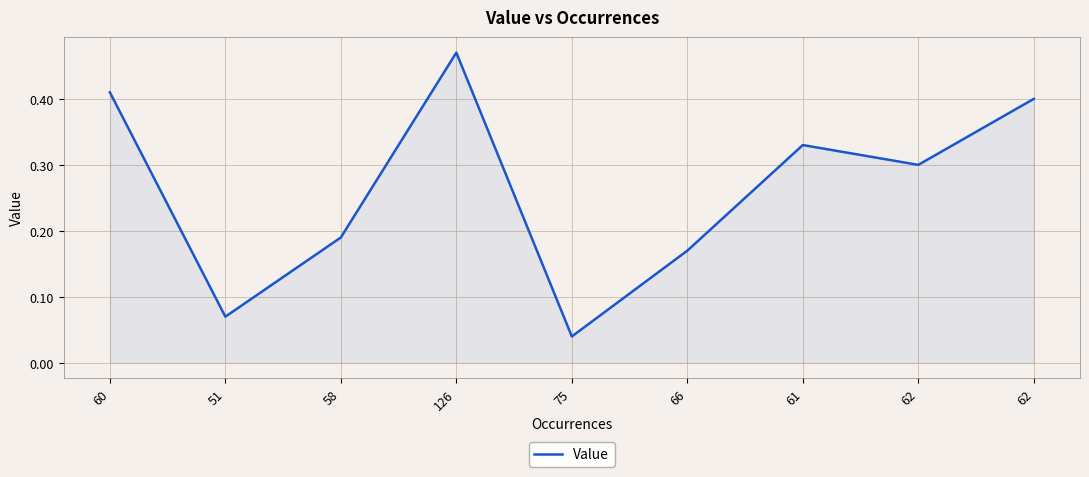

What is the label of the 9th point from the left?

62